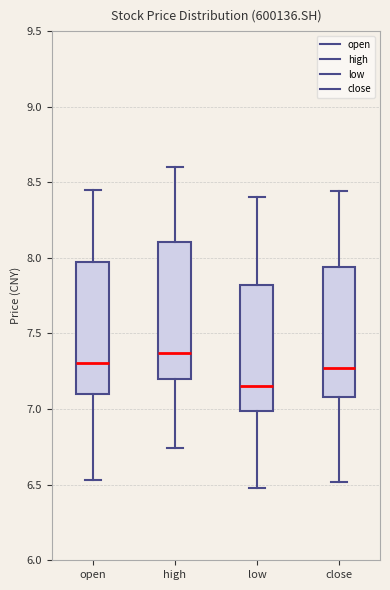

Reading left to right, transcribe this box plot: for each box, give where its median line is, the range the box spans, and where its two whiskers end, as read against the y-axis. The values are not printed on the chart, so give them approximately, as read against the axis.

open: median 7.30, box 7.10 to 7.95, whiskers 6.55 to 8.45
high: median 7.35, box 7.20 to 8.10, whiskers 6.75 to 8.60
low: median 7.15, box 7.00 to 7.80, whiskers 6.50 to 8.40
close: median 7.30, box 7.10 to 7.95, whiskers 6.50 to 8.45